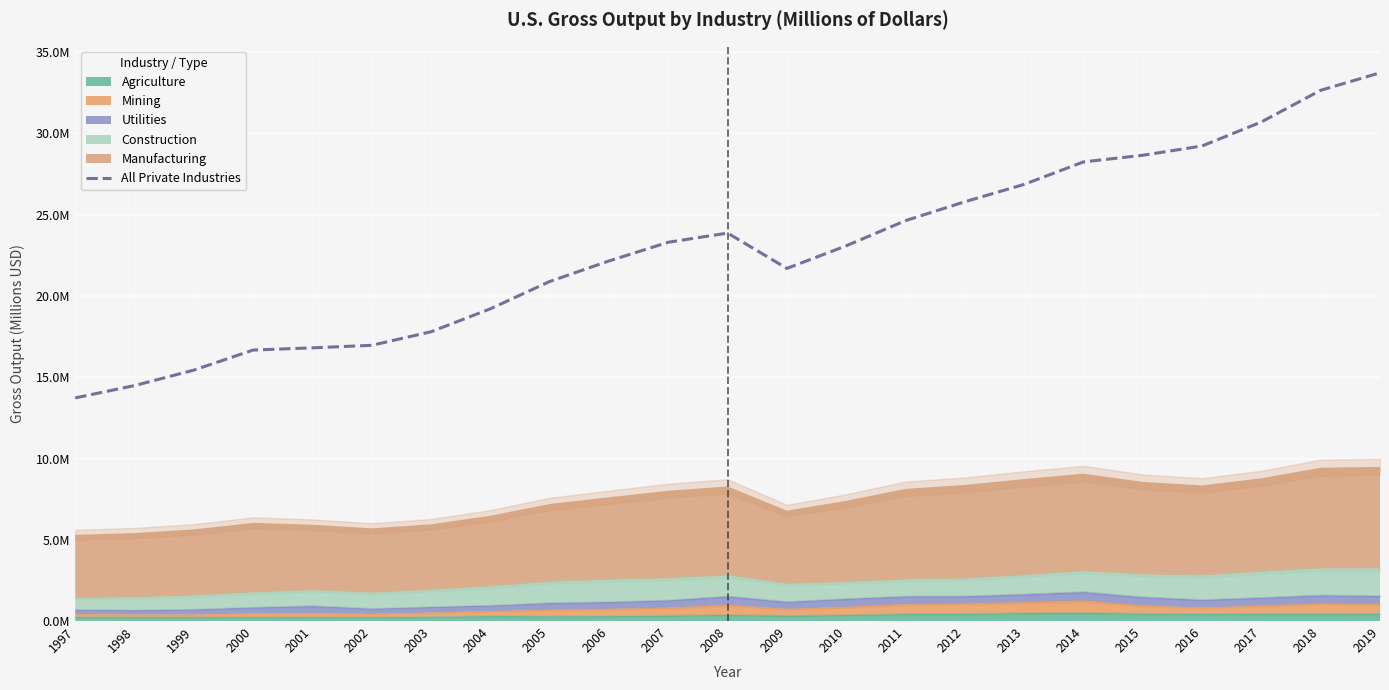

What is the value of the 17th point from the left?

26864969